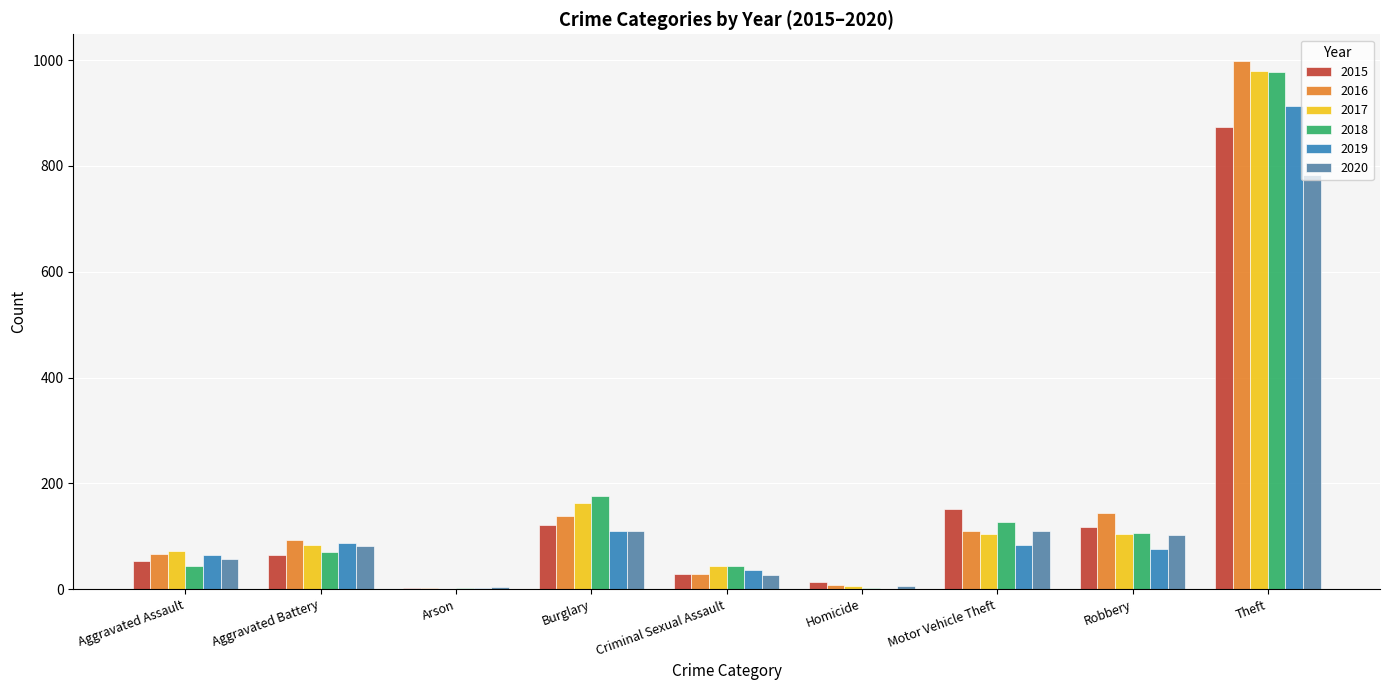

What is the sum of all 2020 values?

1278